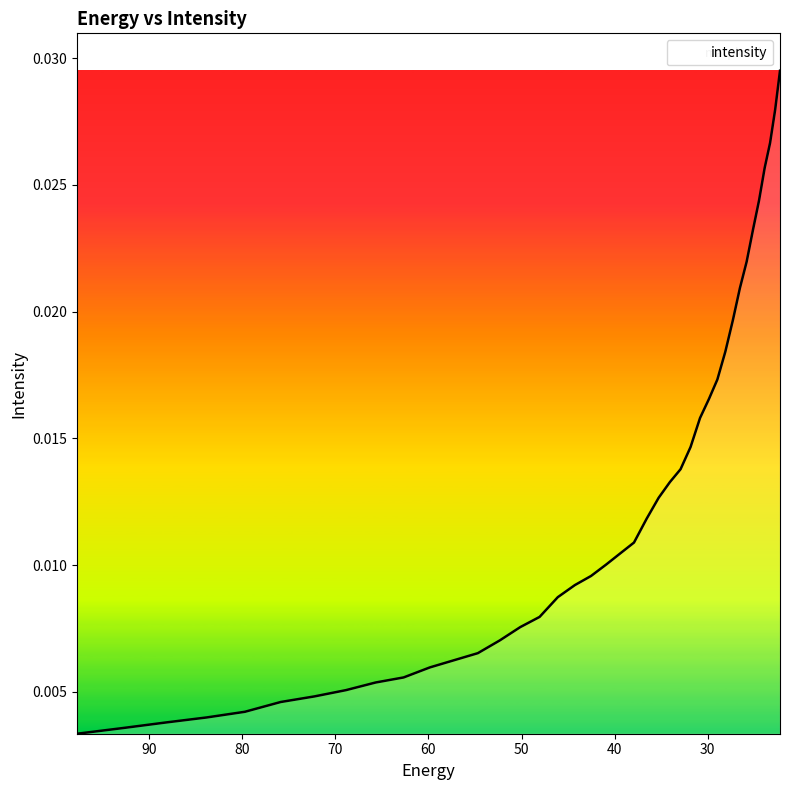

Does the chart have visible grid lines?

No